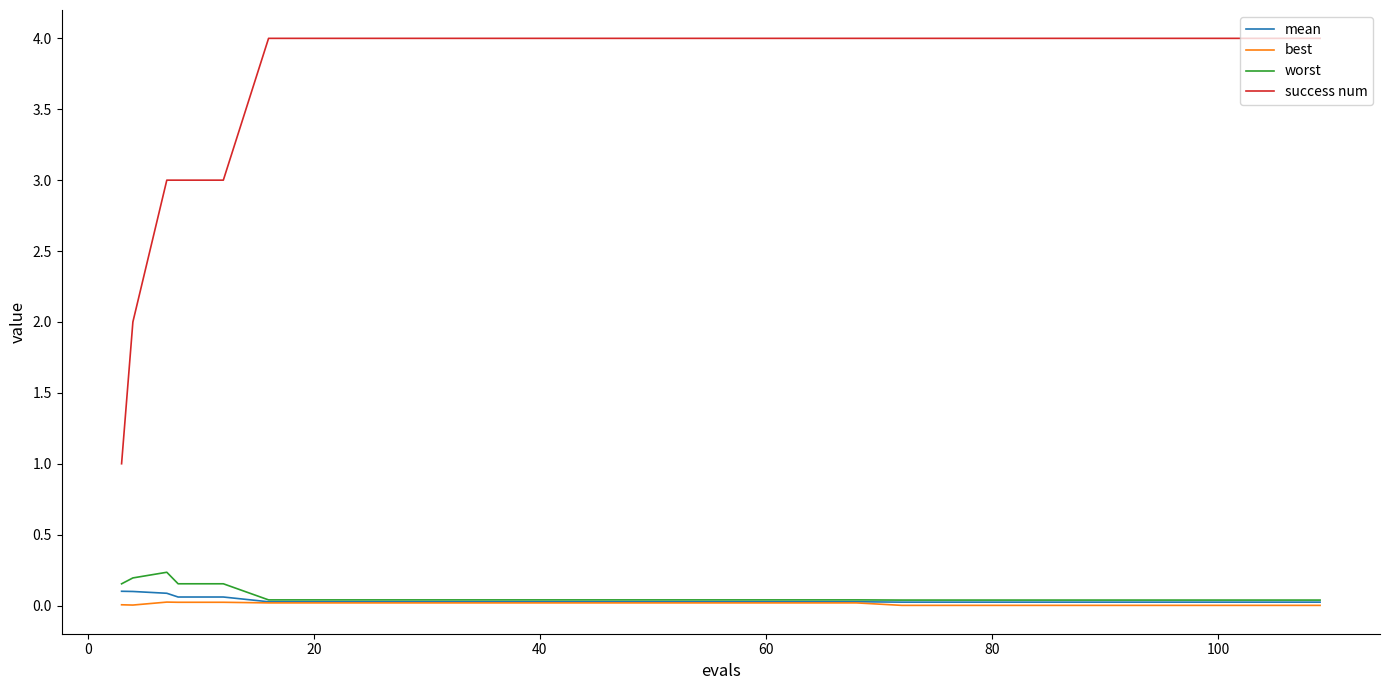

Which series has the largest total across all categories?

success num